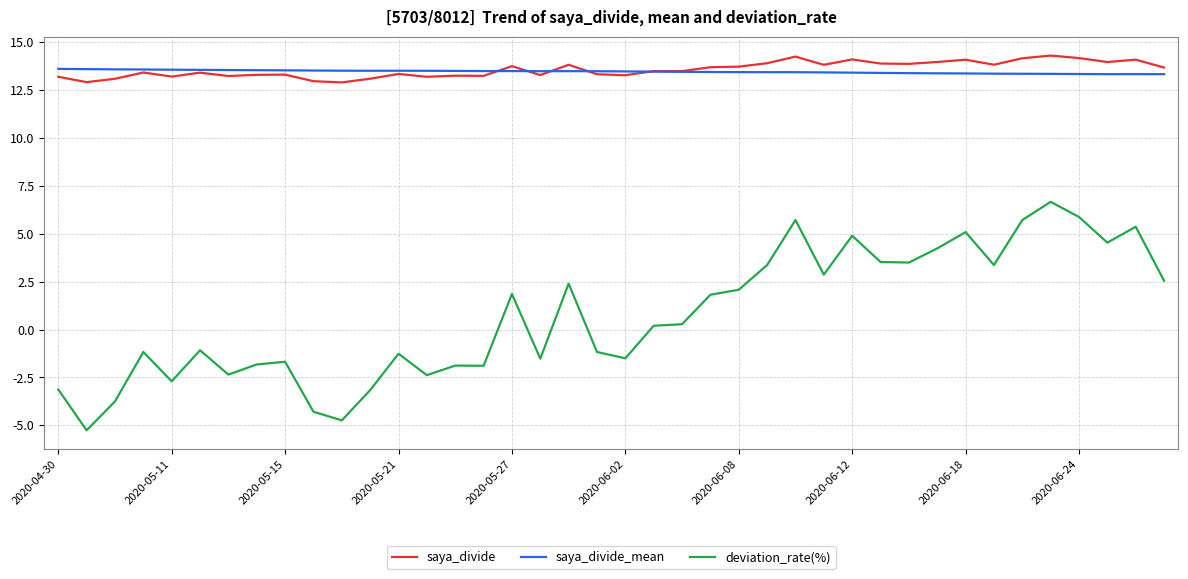

What are all the series names shown in the legend?

saya_divide, saya_divide_mean, deviation_rate(%)